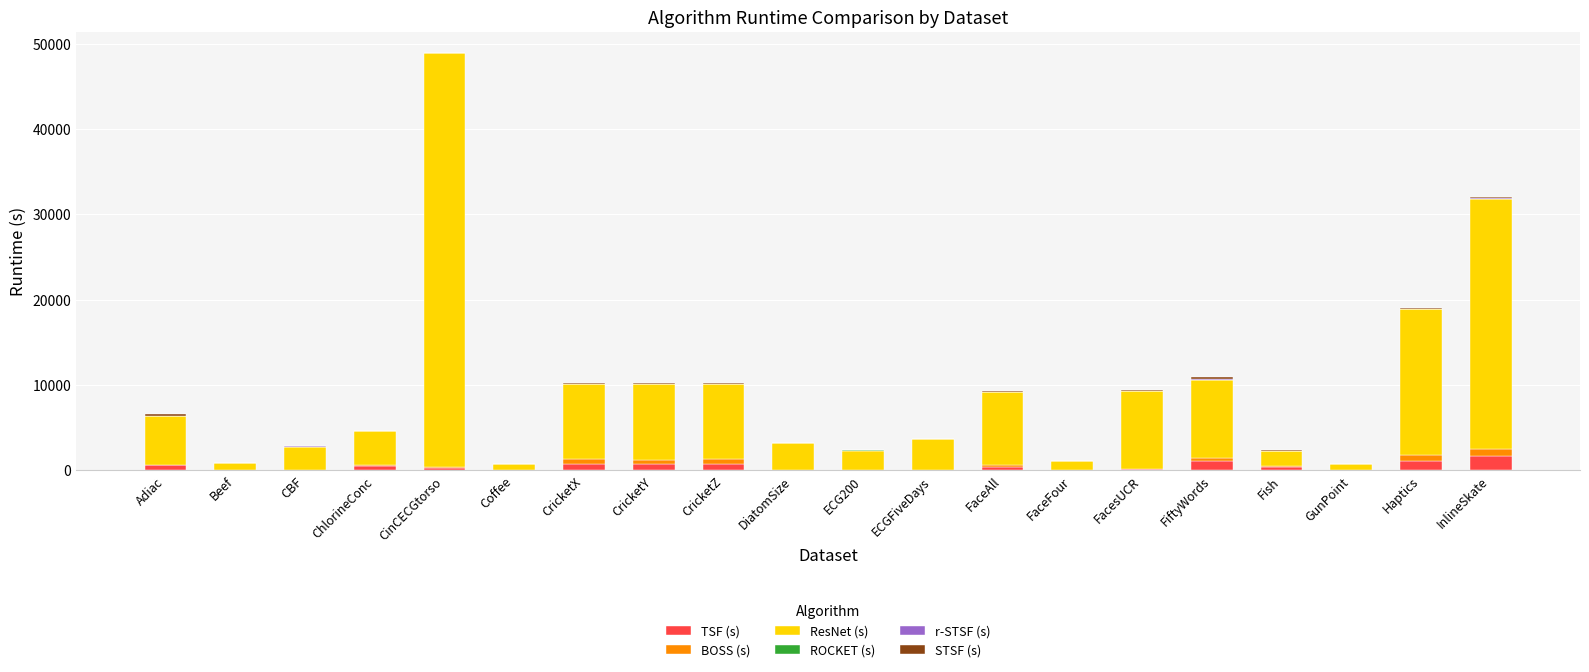

At which category is the sum across all series the highest?

CinCECGtorso